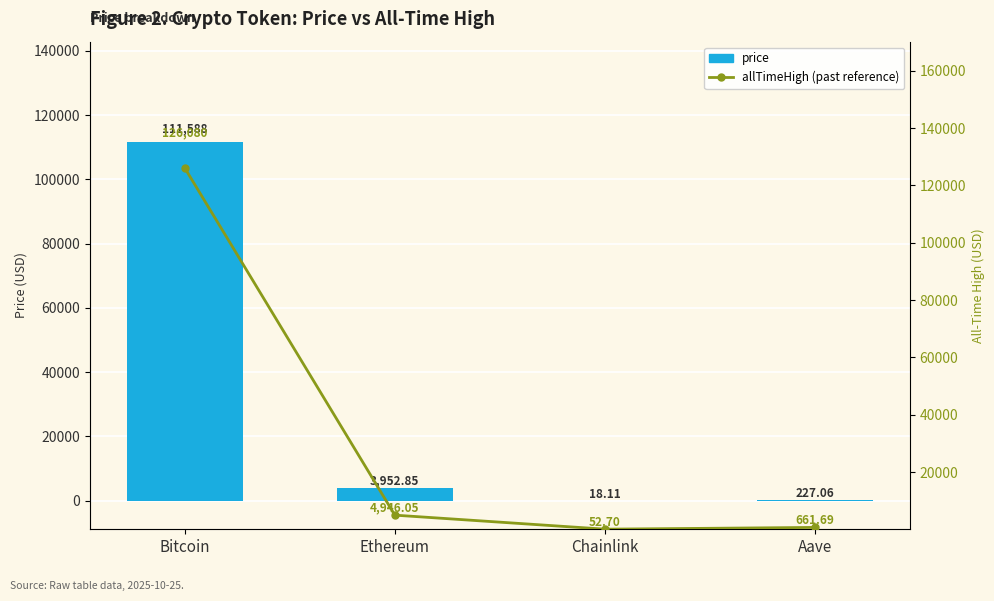

What is the value of the allTimeHigh bar at the 4th from the left?

661.7